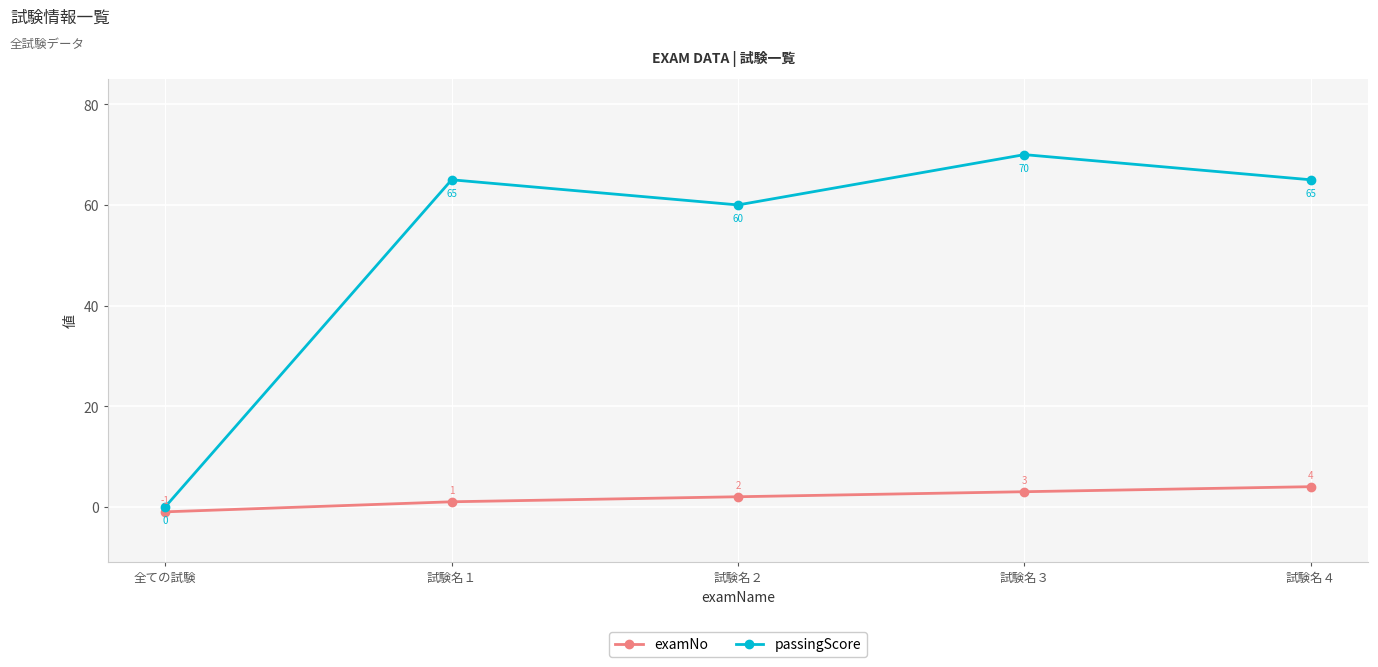

What is the average value of the examNo series?

2